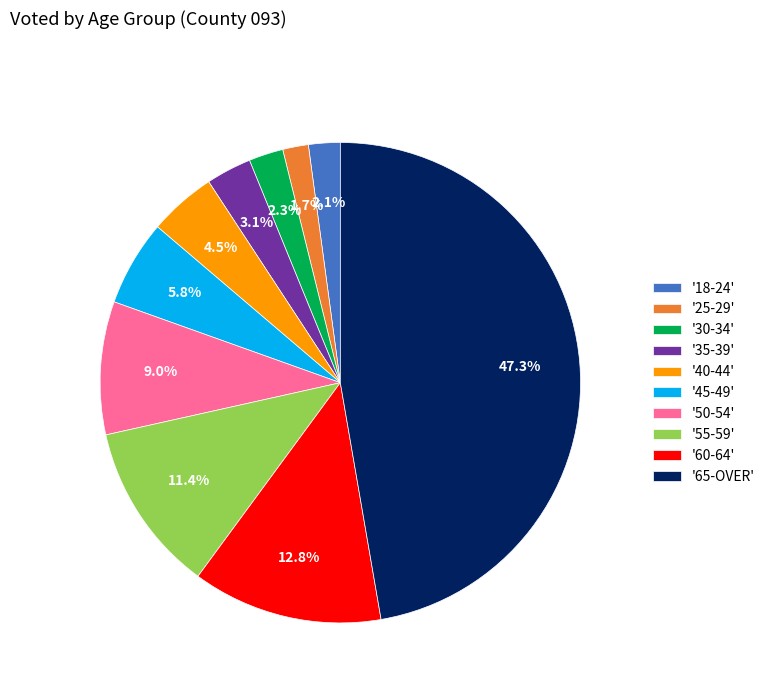

Which slice is the largest?

'65-OVER'